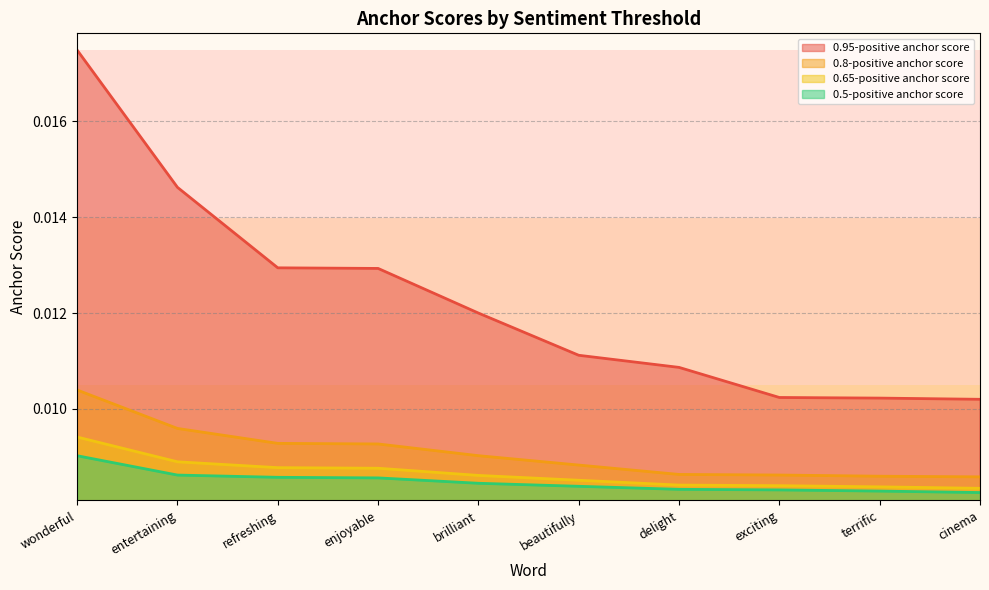

At which label is 0.65-positive anchor score closest to 0?

cinema